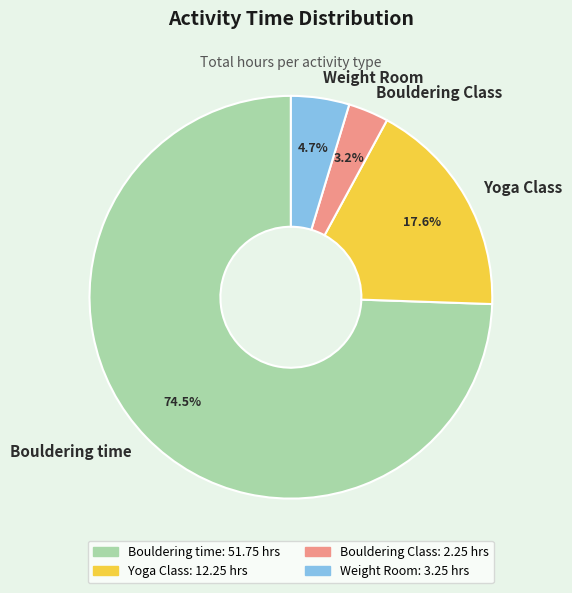

What is the largest slice in the pie chart?

Bouldering time